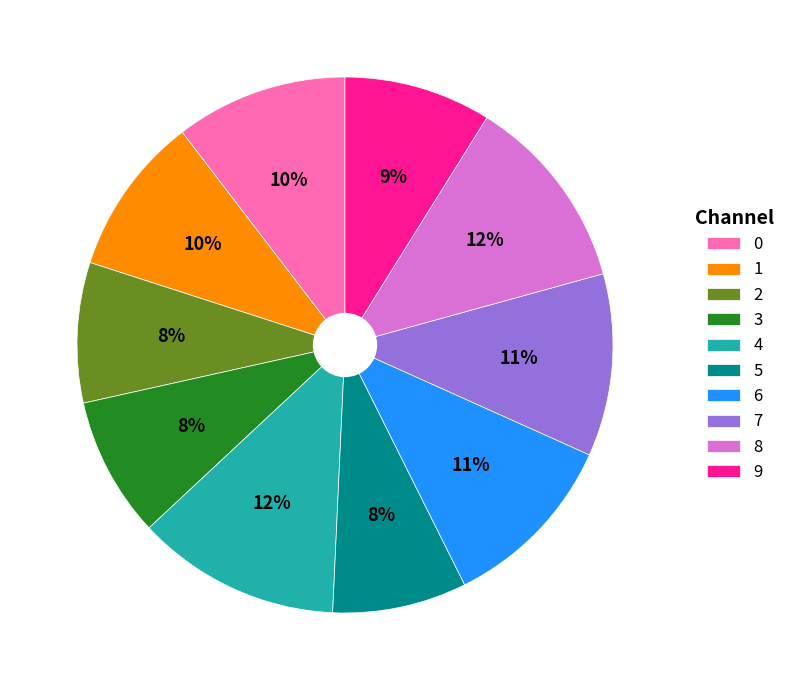

To the nearest percent, what is the average slice percentage?

10%